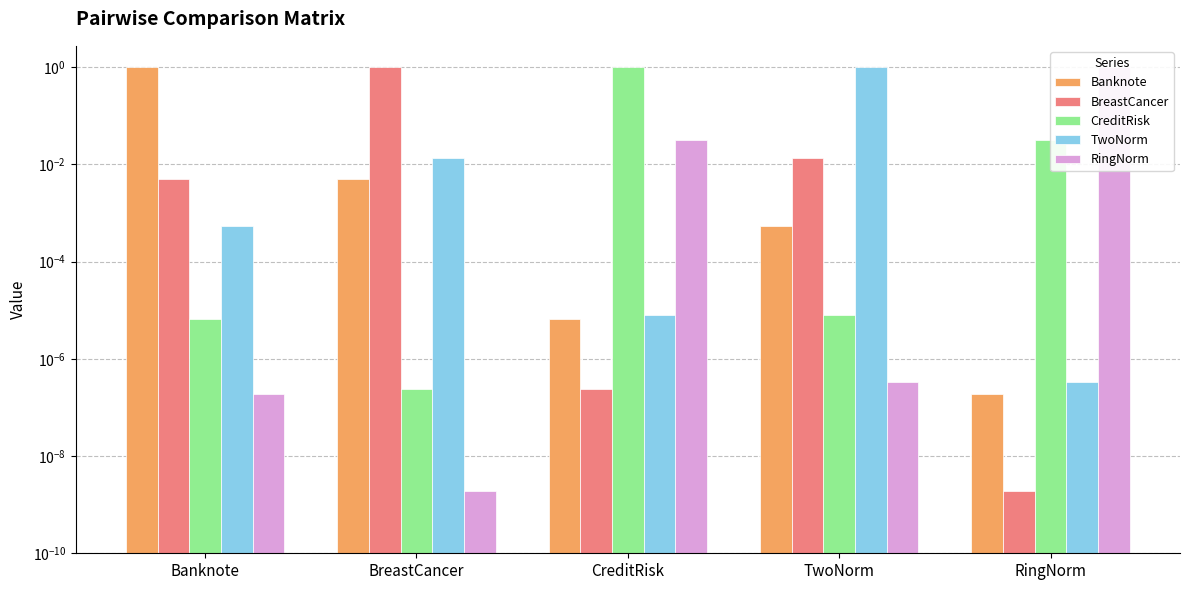

Rank the categories by TwoNorm value from highest to lowest.

TwoNorm, BreastCancer, Banknote, CreditRisk, RingNorm